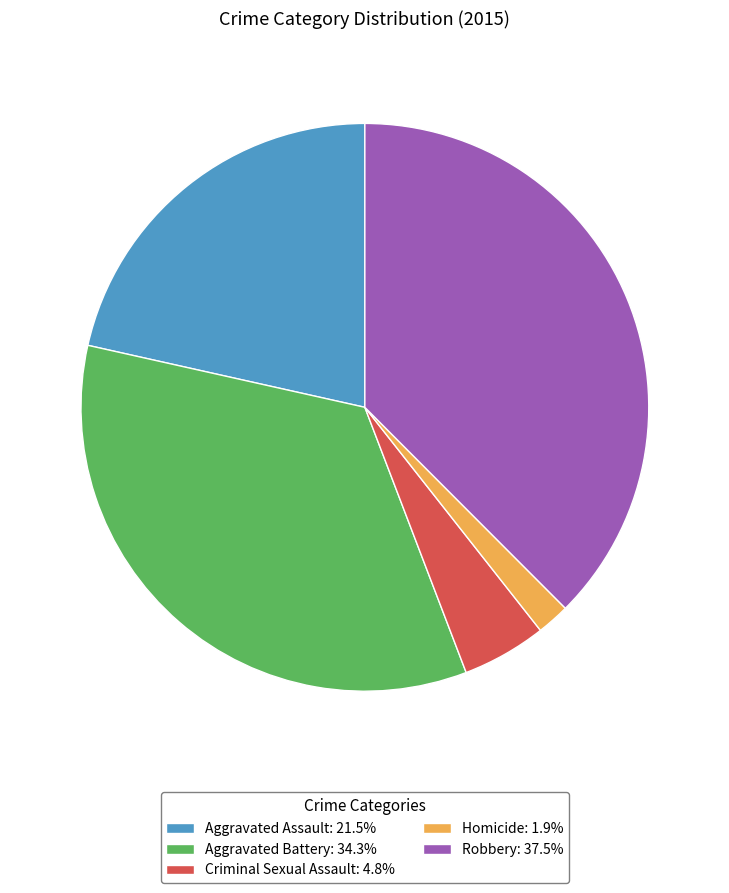

How many slices are in this pie chart?

5